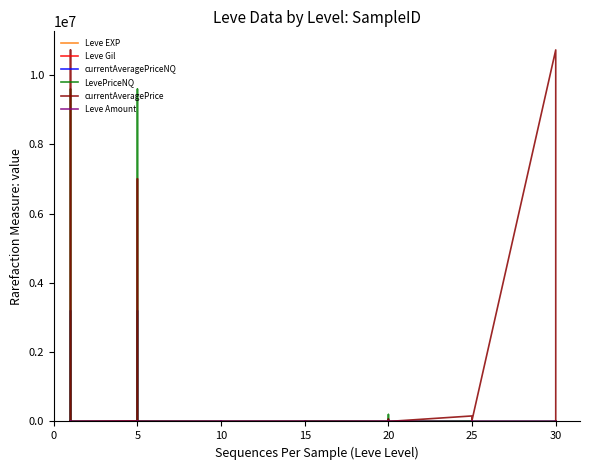

What are all the series names shown in the legend?

Leve EXP, Leve Gil, currentAveragePriceNQ, LevePriceNQ, currentAveragePrice, Leve Amount